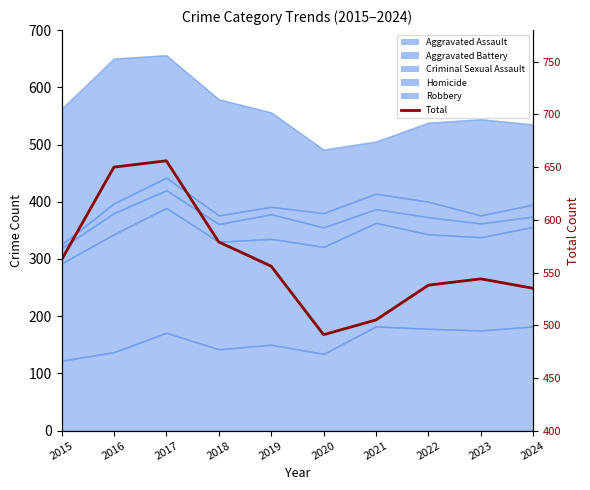

Reading left to right, list all the values displayed in this chart.

562	650	656	579	556	491	505	538	544	535